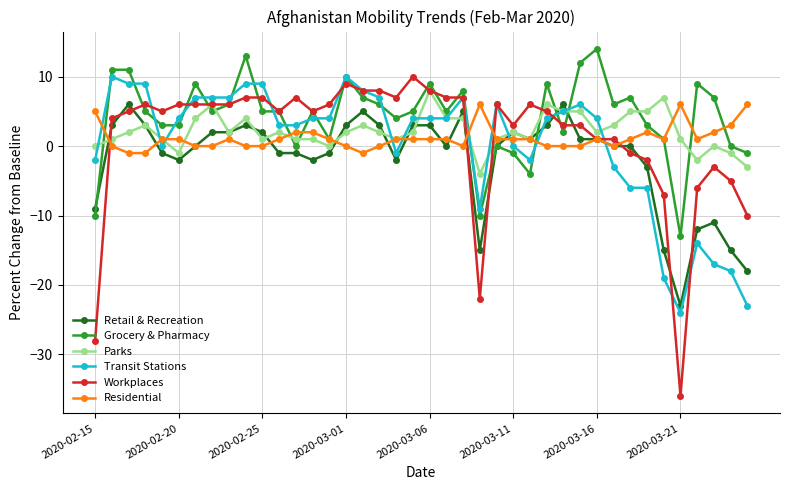

Reading left to right, extract all data points from this chart.

Retail & Recreation: -9	3	6	3	-1	-2	0	2	2	3	2	-1	-1	-2	-1	3	5	3	-2	3	3	0	5	-15	0	2	1	3	6	1	1	0	0	-3	-15	-23	-12	-11	-15	-18
Grocery & Pharmacy: -10	11	11	5	3	3	9	5	6	13	5	5	0	5	1	10	7	6	4	5	9	5	8	-10	0	-1	-4	9	2	12	14	6	7	3	1	-13	9	7	0	-1
Parks: 0	1	2	3	1	-1	4	6	2	4	1	2	1	1	0	2	3	2	1	2	8	4	4	-4	1	2	1	6	5	5	2	3	5	5	7	1	-2	0	-1	-3
Transit Stations: -2	10	9	9	0	4	7	7	7	9	9	3	3	4	4	10	8	7	-1	4	4	4	7	-9	6	0	-2	4	5	6	4	-3	-6	-6	-19	-24	-14	-17	-18	-23
Workplaces: -28	4	5	6	5	6	6	6	6	7	7	5	7	5	6	9	8	8	7	10	8	7	7	-22	6	3	6	5	3	3	1	1	-1	-2	-7	-36	-6	-3	-5	-10
Residential: 5	0	-1	-1	1	1	0	0	1	0	0	1	2	2	1	0	-1	0	1	1	1	1	0	6	1	1	1	0	0	0	1	0	1	2	1	6	1	2	3	6